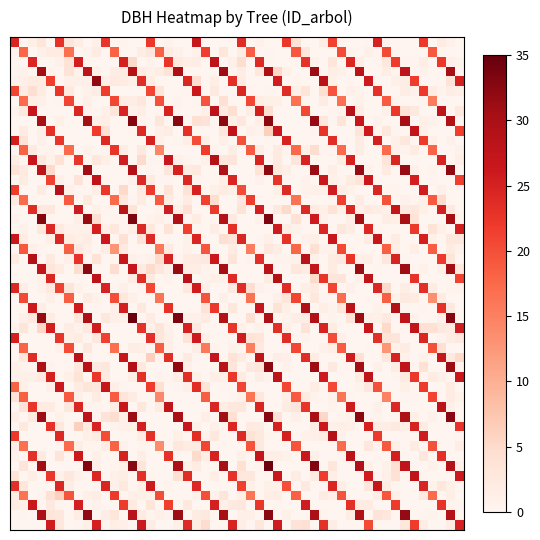

At which category is the sum across all series the highest?

221001005